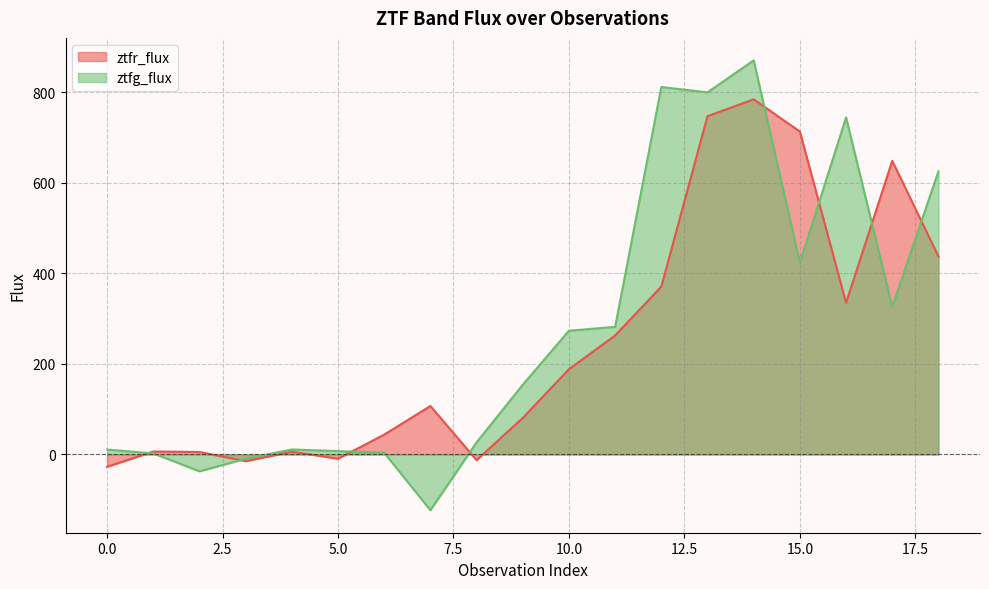

After their last crossing, which series has the higher values: ztfg_flux or ztfr_flux?

ztfg_flux